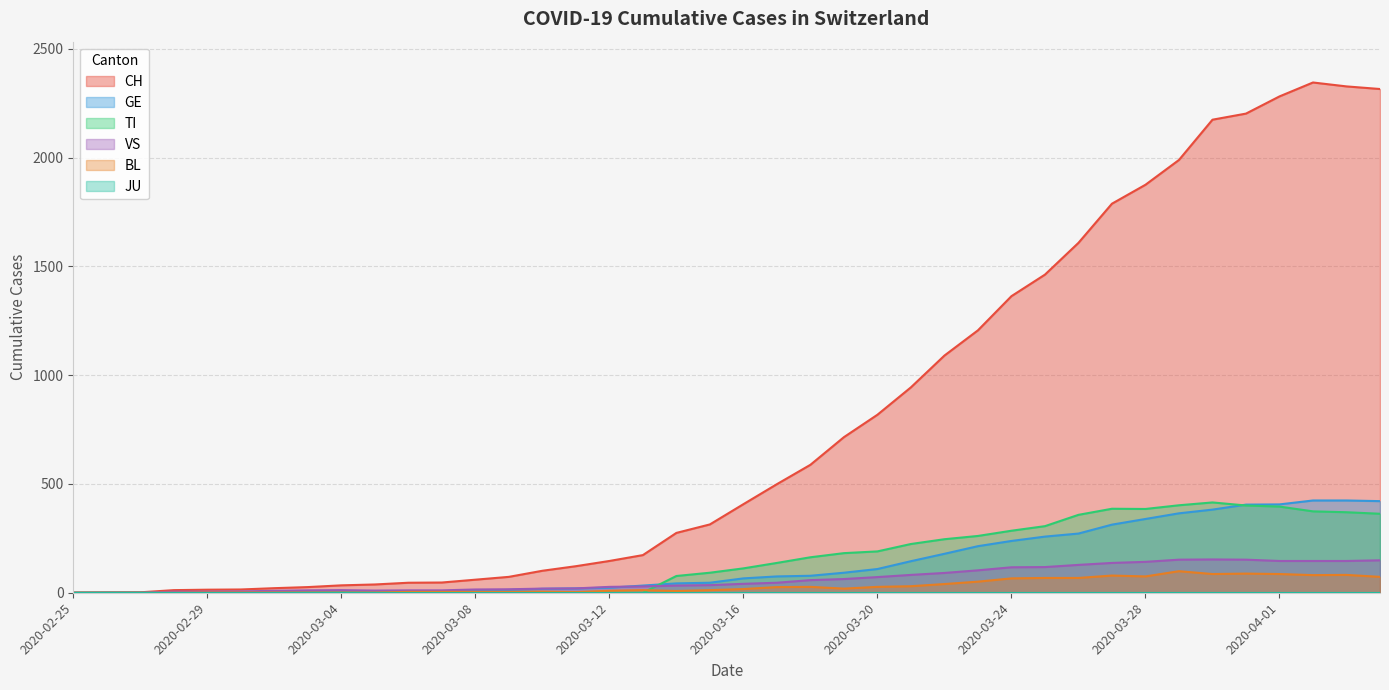

What is the difference between the CH values at 2020-03-15 and 2020-03-21?

630